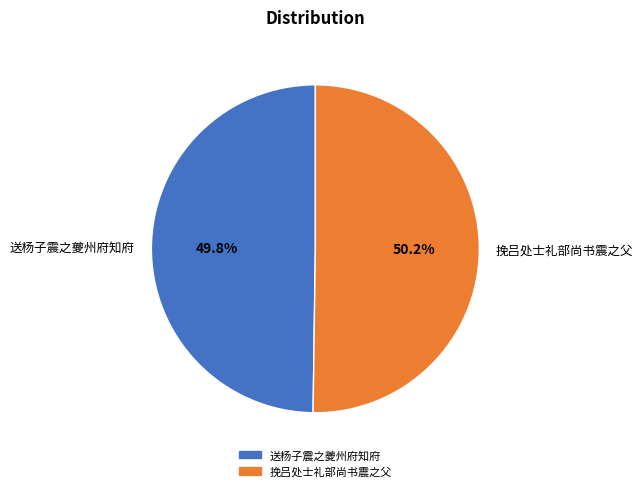

Approximately how many times larger is the value at 送杨子震之夔州府知府 compared to 挽吕处士礼部尚书震之父?

1.0